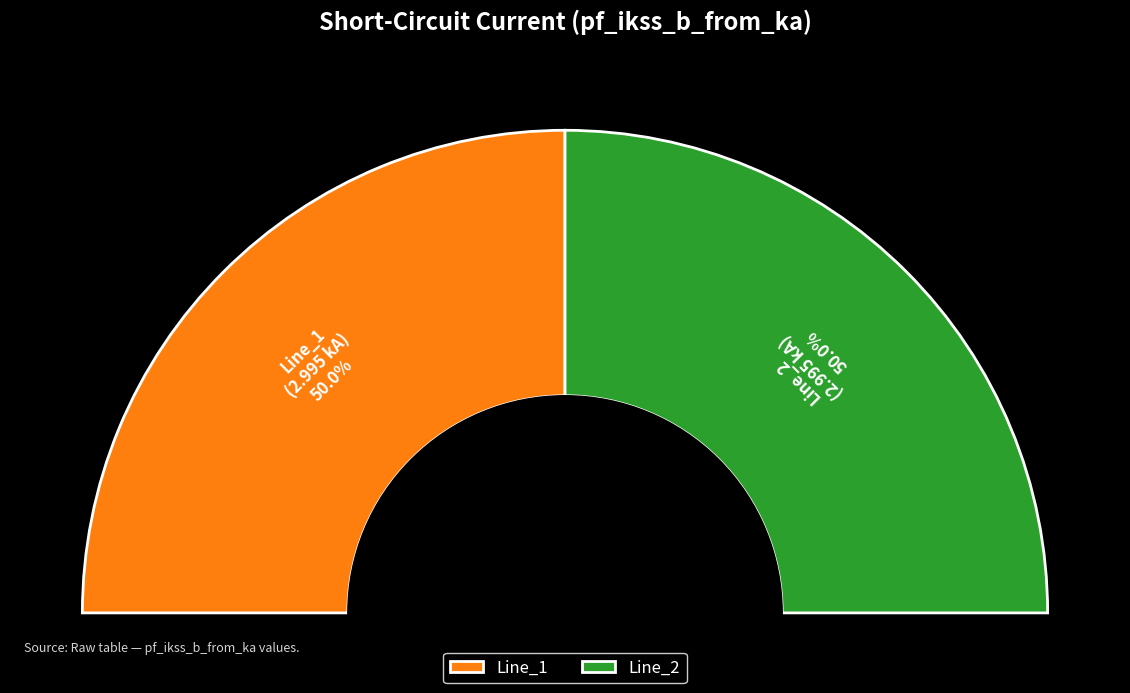

Is it true that Line_2 is 50% of the pie?

True